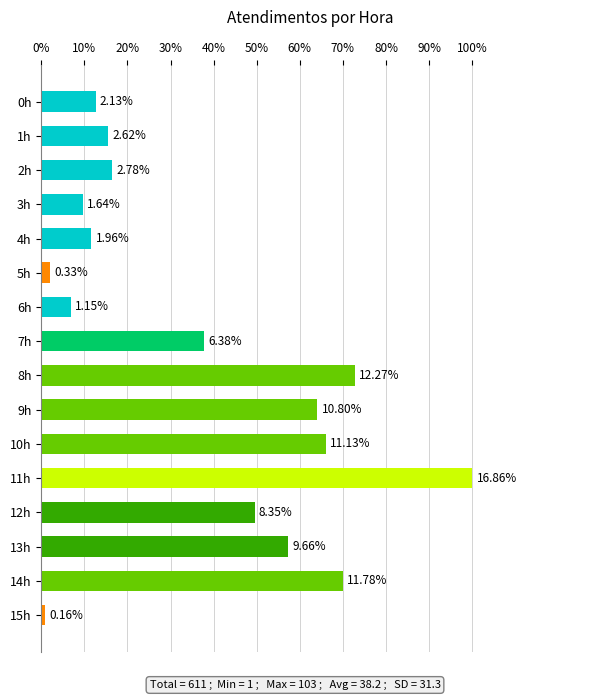

Does the chart contain any negative values?

No